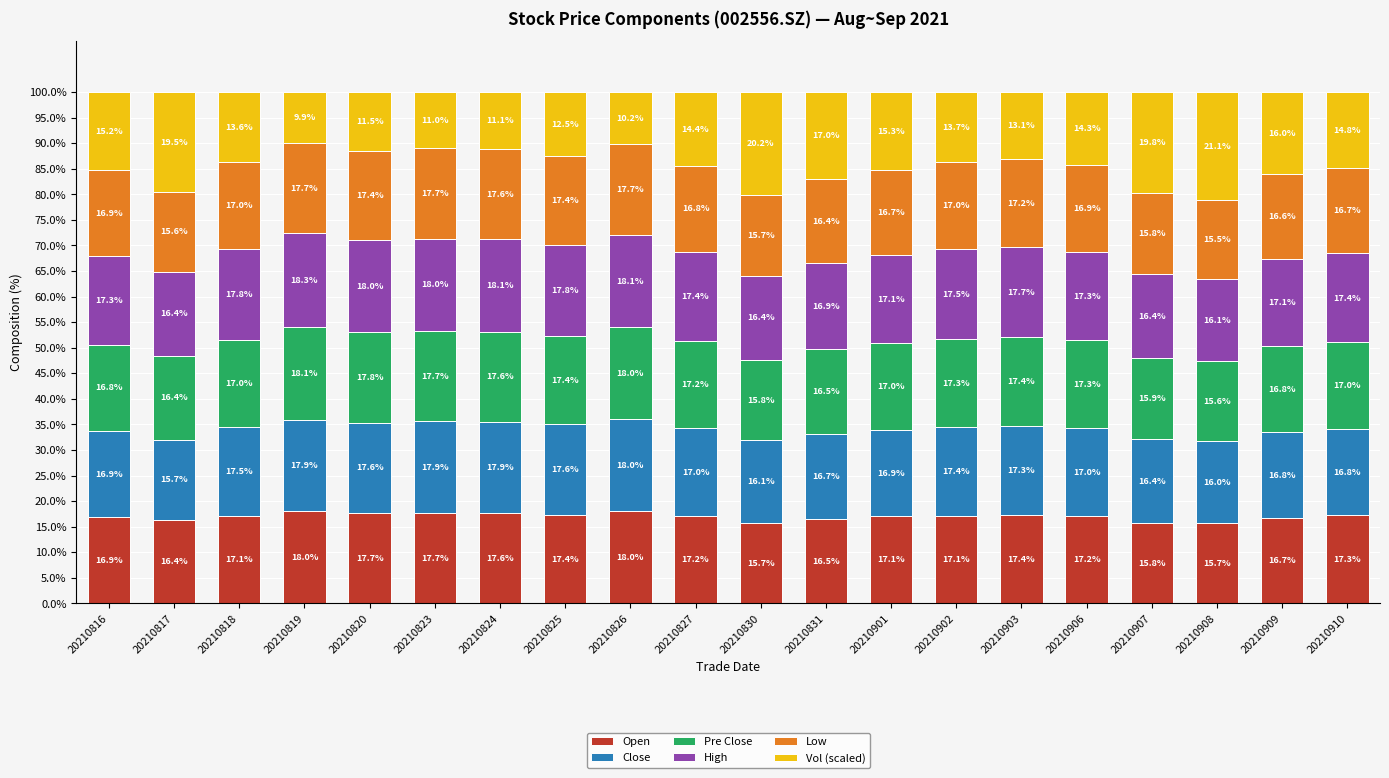

How many values in the Open series exceed 17?

13